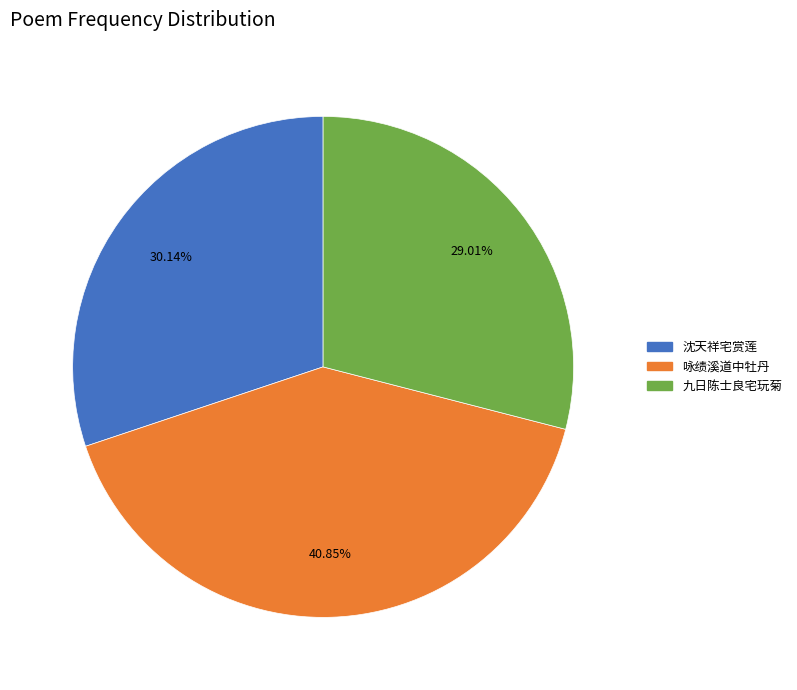

Is there a majority slice in this chart?

No